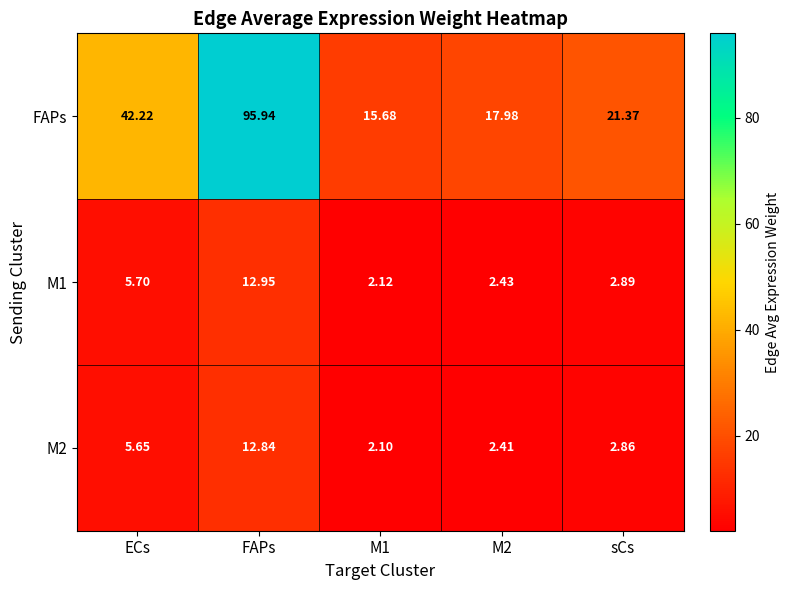

Which series has the largest total across all categories?

FAPs